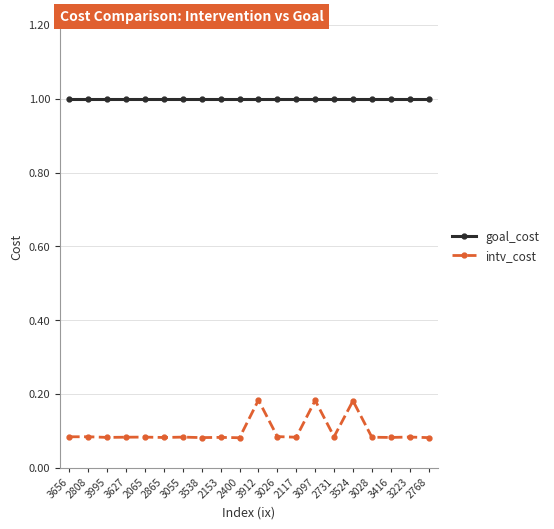

Is it true that goal_cost equals 1.6 at 2153?

False